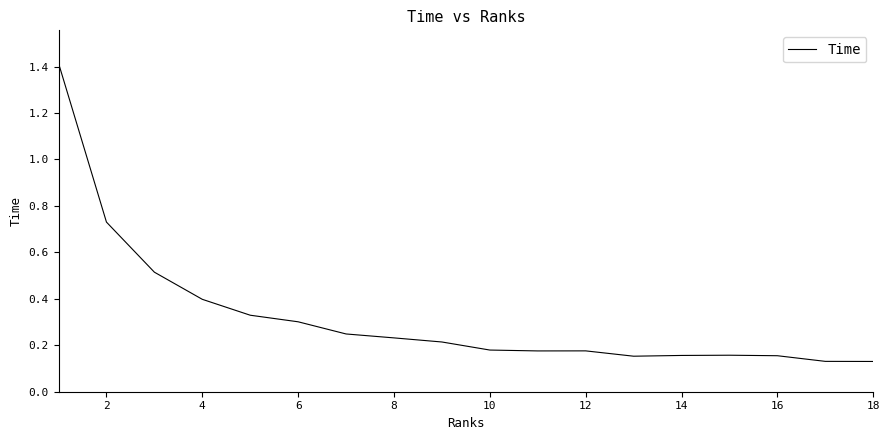

Count the values in the range 0 to 1.

17